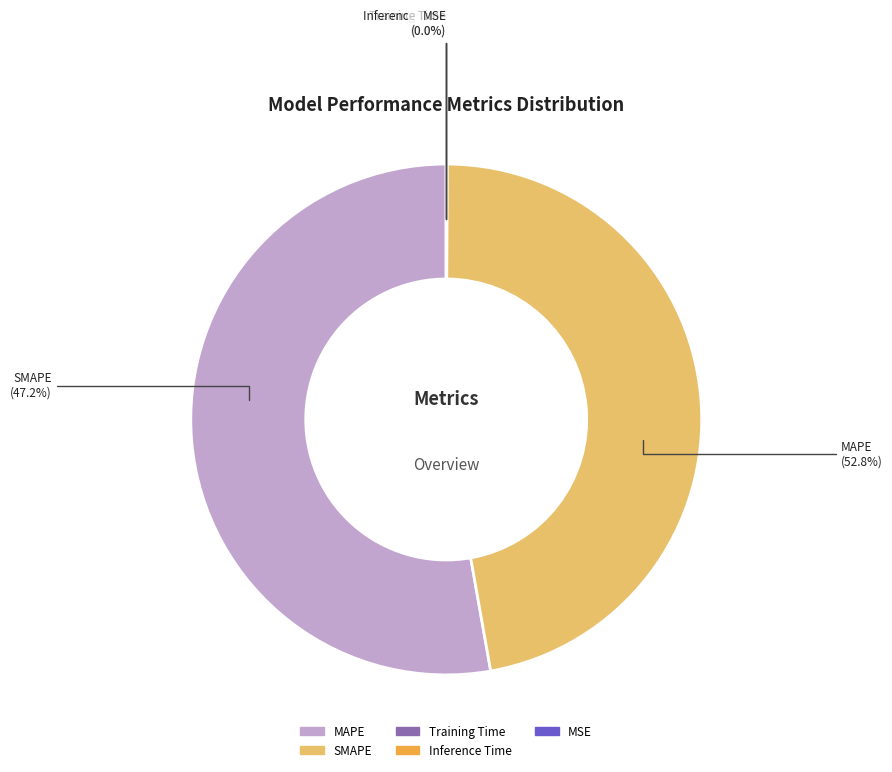

Is it true that MAPE is 53% of the pie?

True